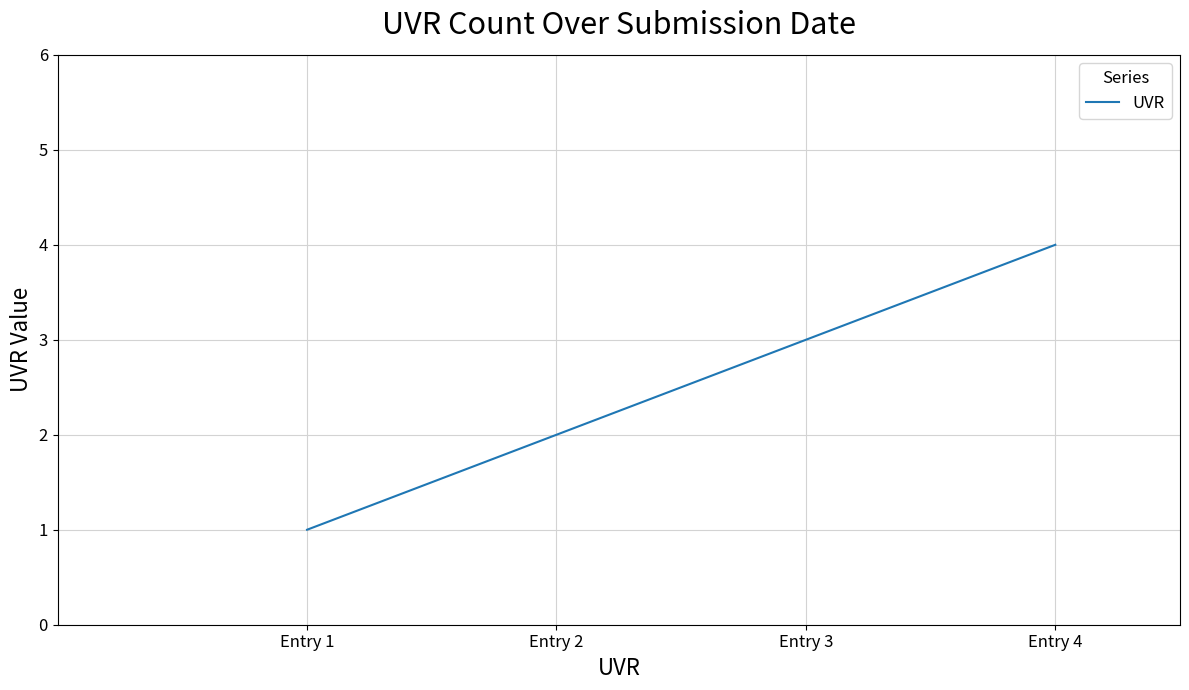

What is the greatest value displayed?

4